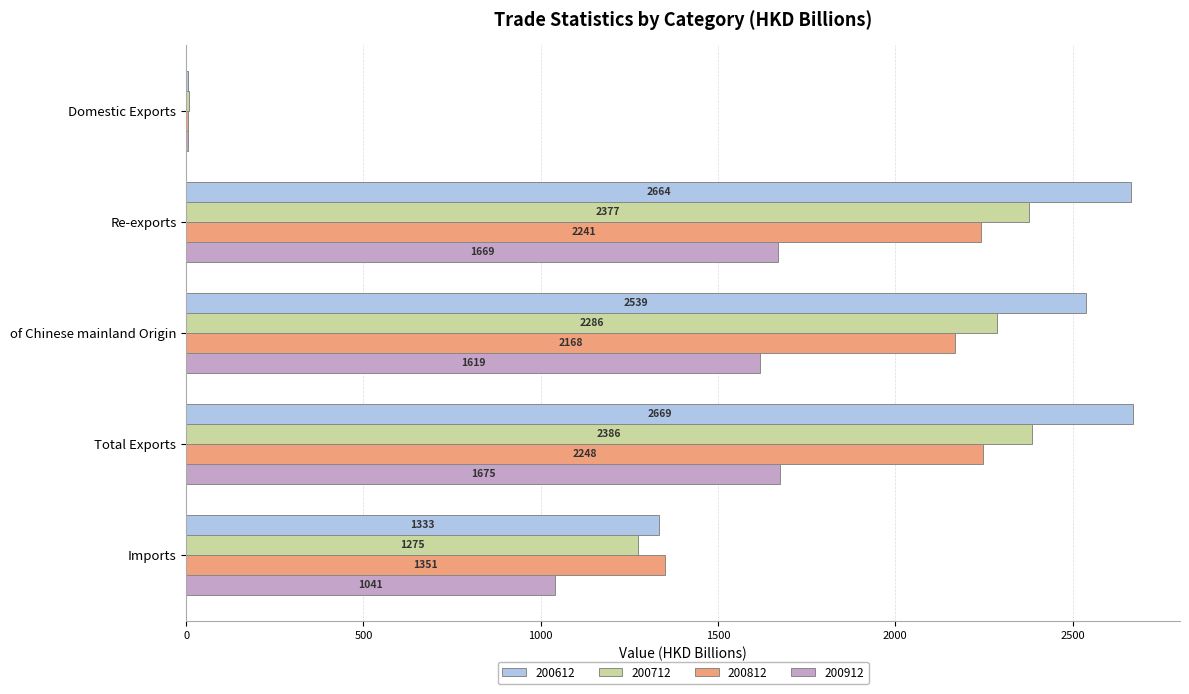

What are all the series names shown in the legend?

200612, 200712, 200812, 200912